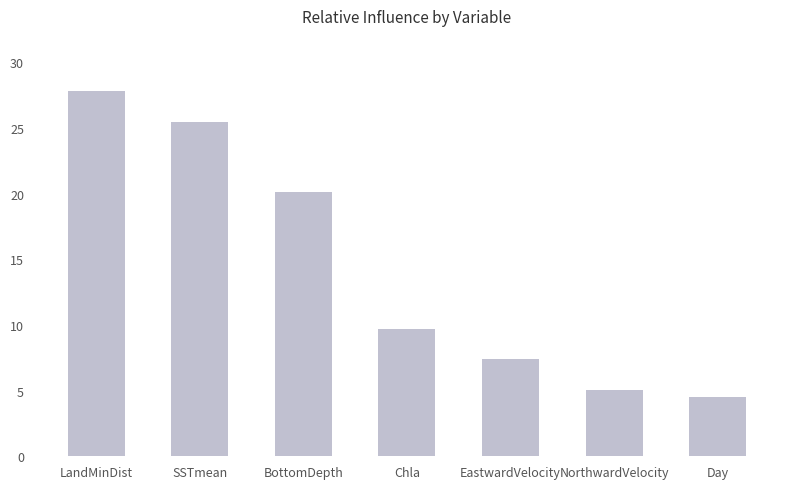

What is the ratio of the value at LandMinDist to the value at EastwardVelocity?

3.8